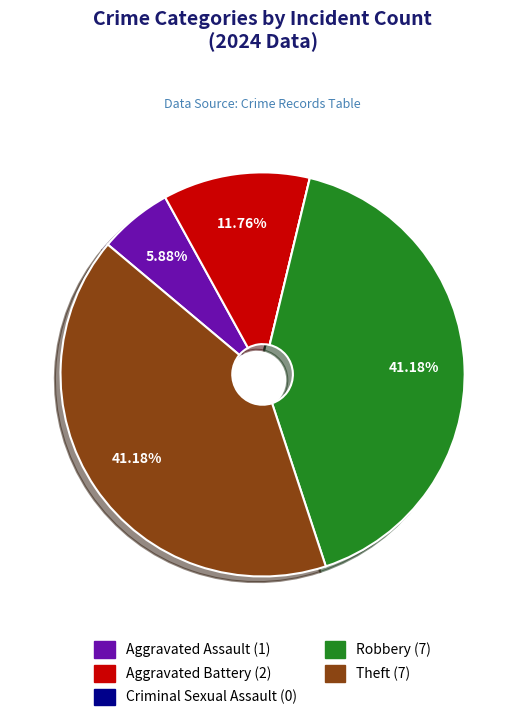

Is Theft the majority of the pie?

No